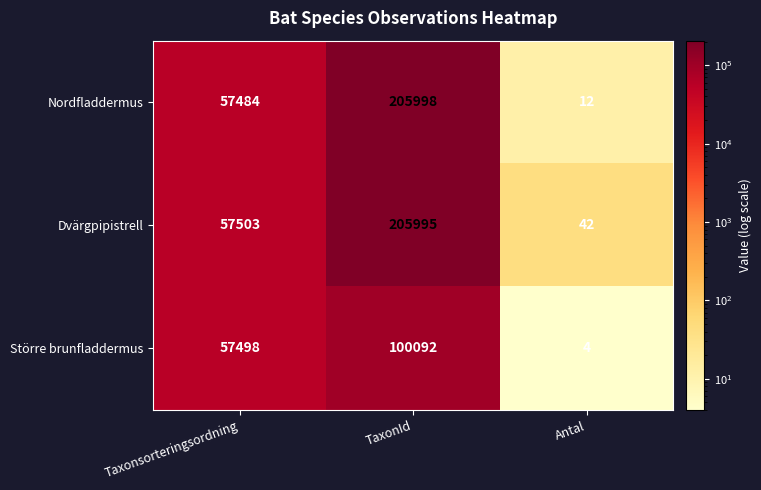

At how many categories does at least one series exceed 172986?

1